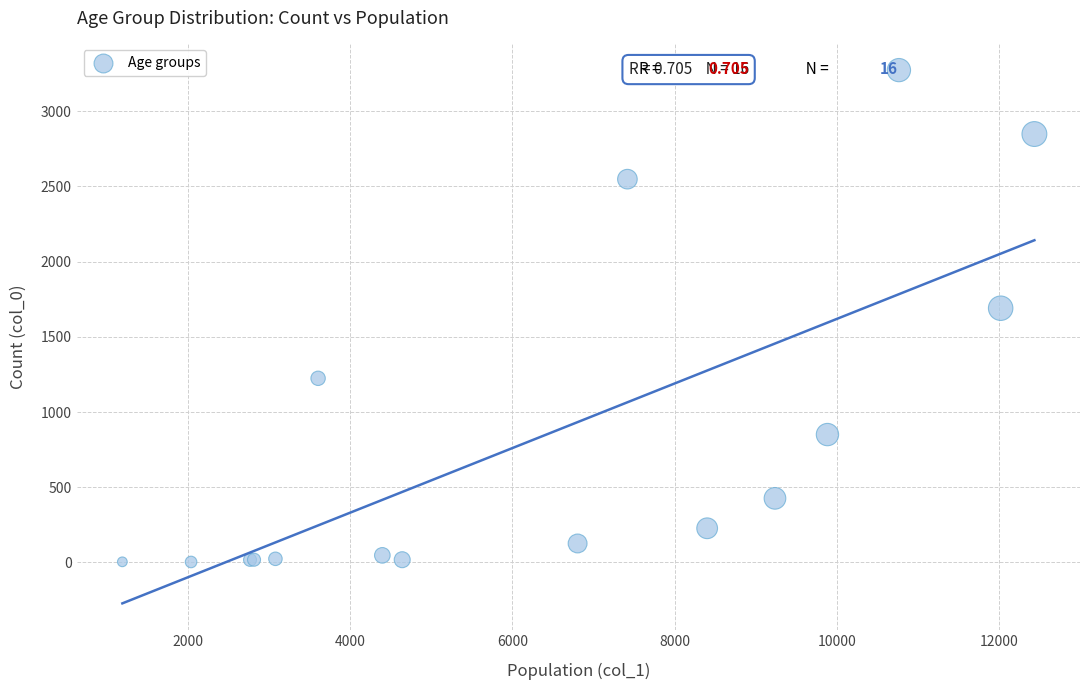

What Y value in the scatter plot is closest to 1638?

1690